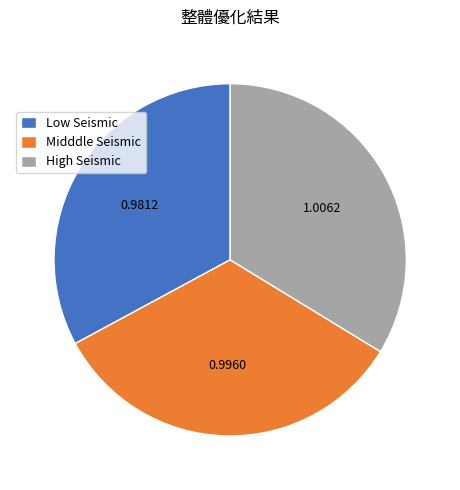

Is the sum of Midddle Seismic and Low Seismic greater than half?

Yes